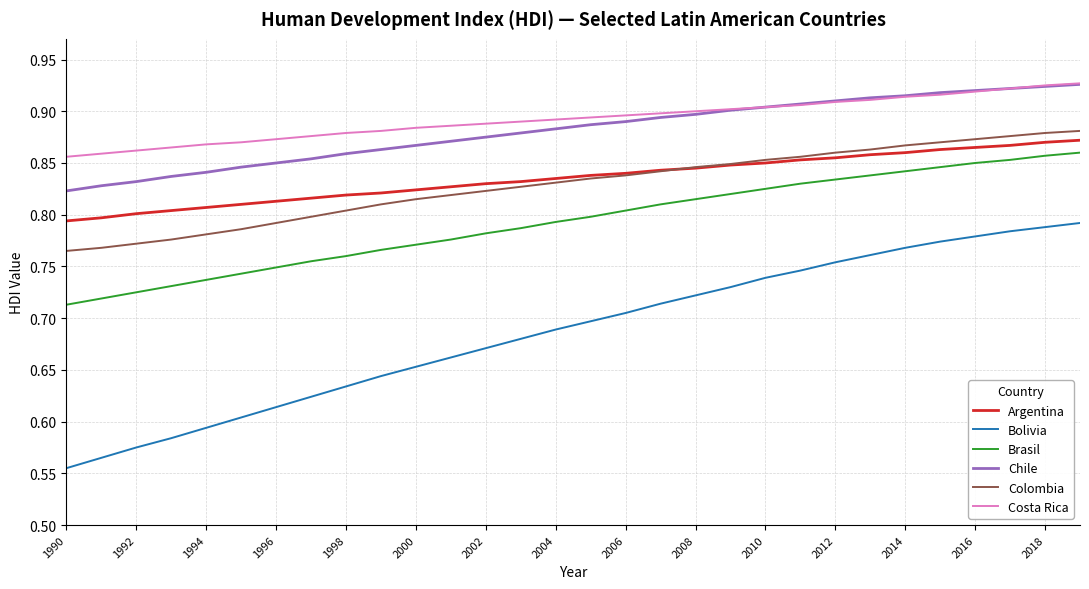

What is the difference between the second highest and second lowest values in the Colombia series?

0.1